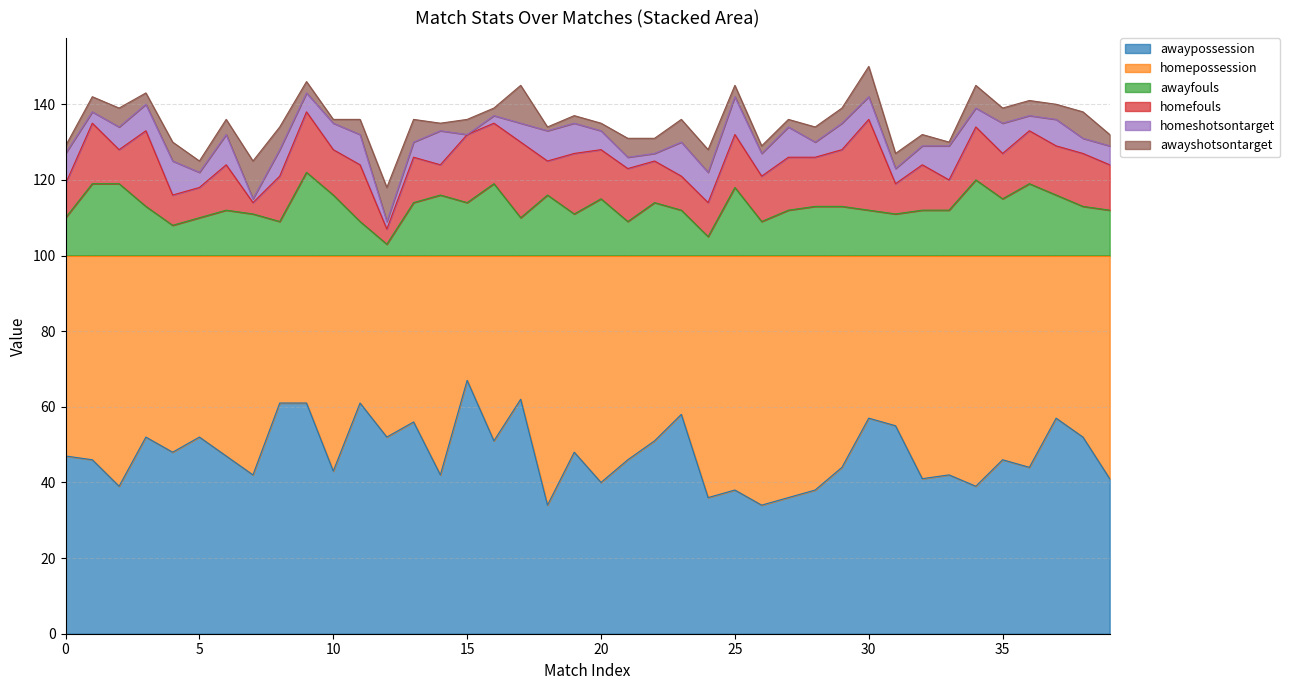

True or false: homeshotsontarget has a value of 2 at 9.

False